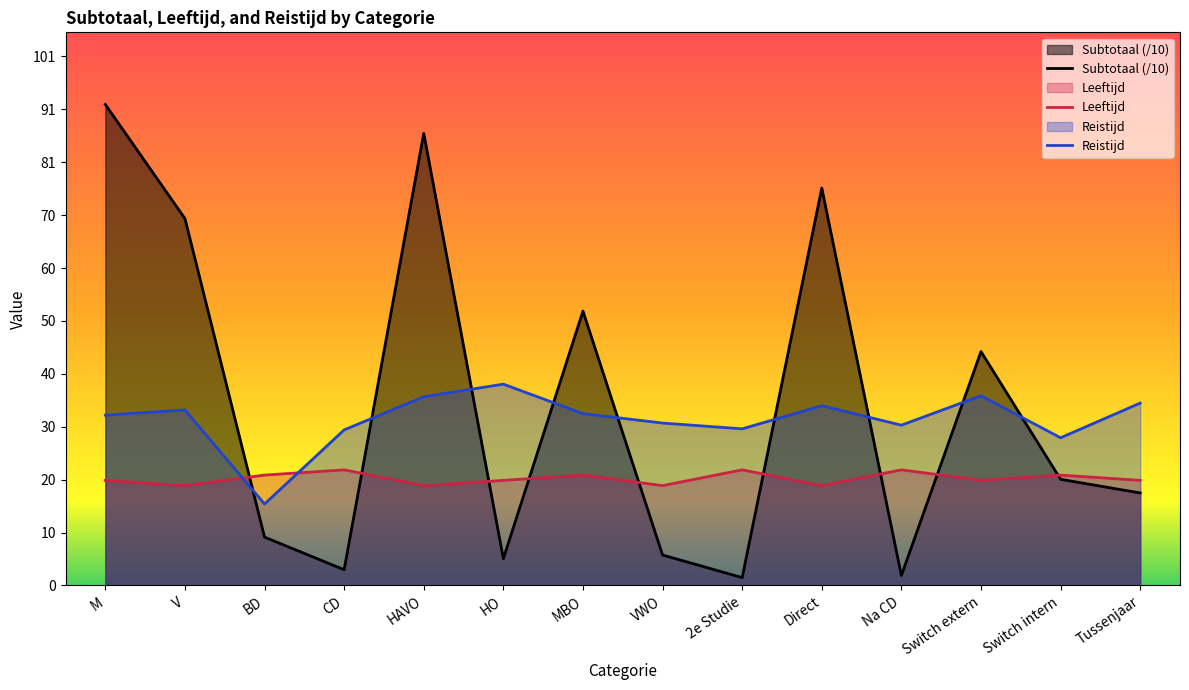

Is it true that Subtotaal equals 5.8 at VWO?

True